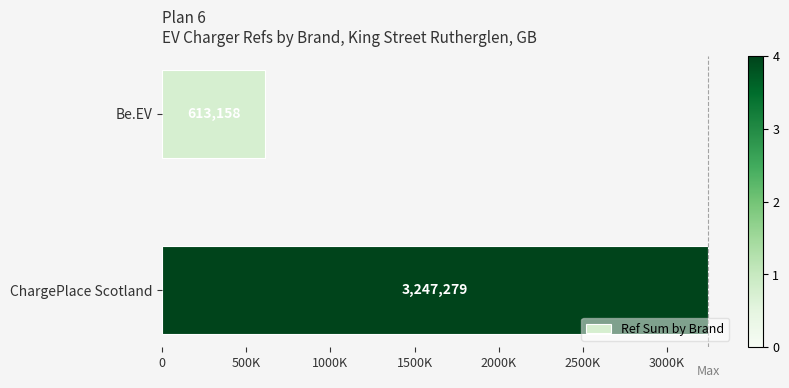

At which category does the chart reach its peak across all series?

ChargePlace Scotland